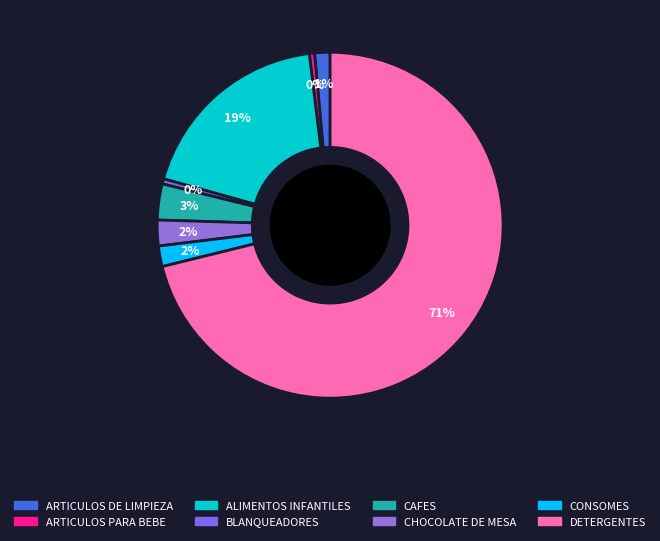

To the nearest percent, what is the combined percentage of CHOCOLATE DE MESA and DETERGENTES?

74%